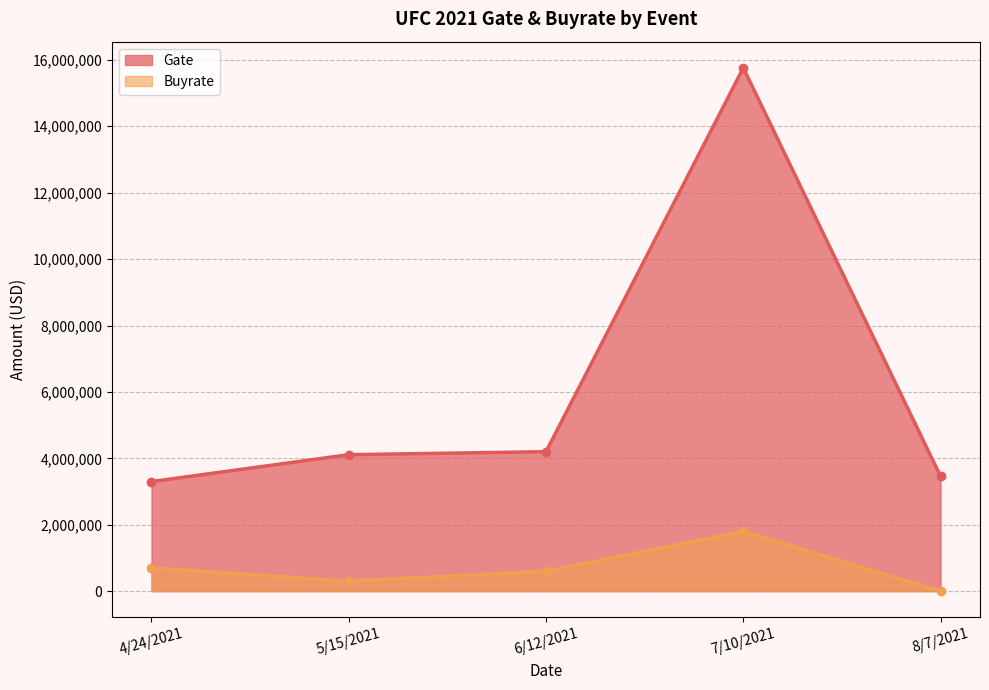

Rank the series by their average value, from lowest to highest.

Buyrate, Gate